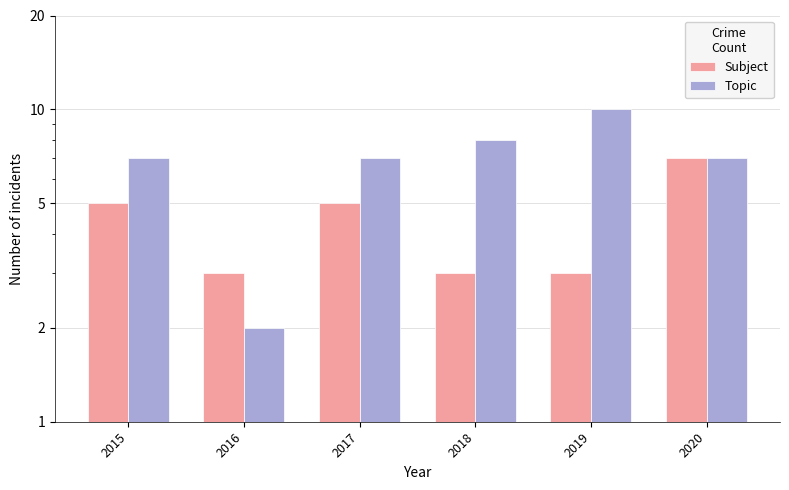

What is the difference between the Topic values at 2020 and 2016?

5